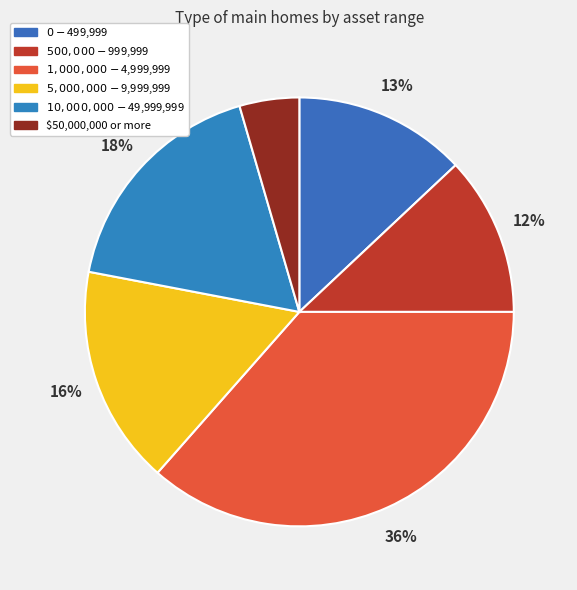

What is the smallest slice in the pie chart?

$50,000,000 or more